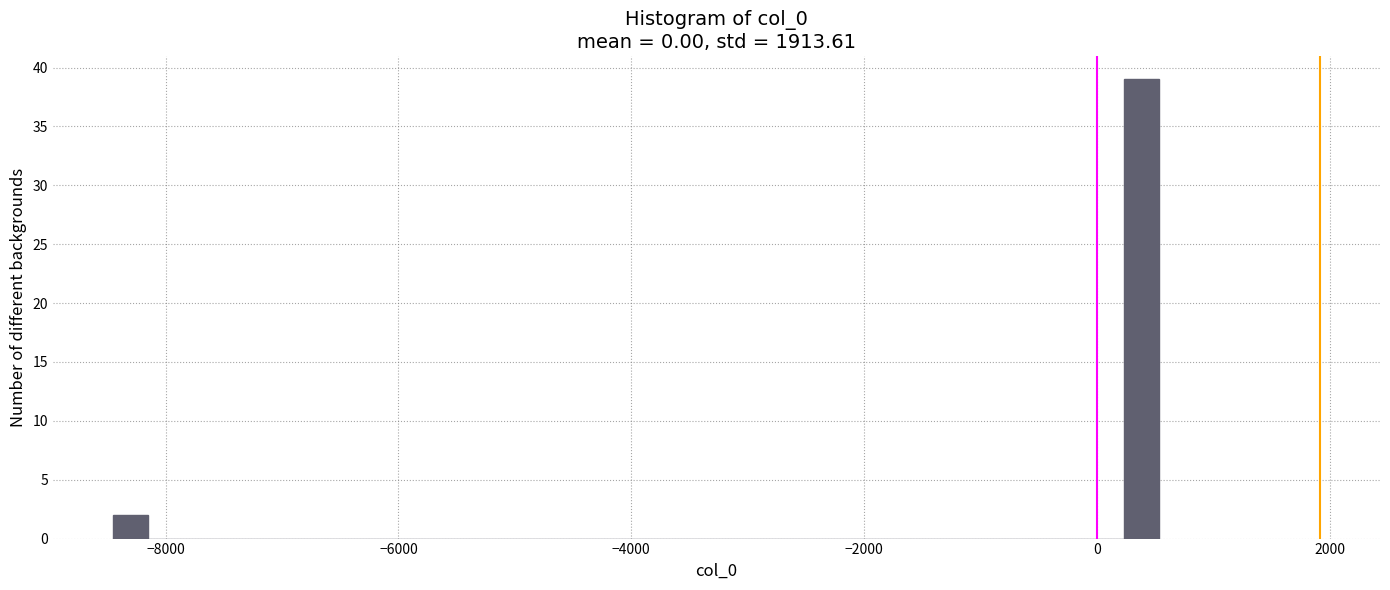

Read against the x-axis, roughly where is the centre of the tallest bar?

400